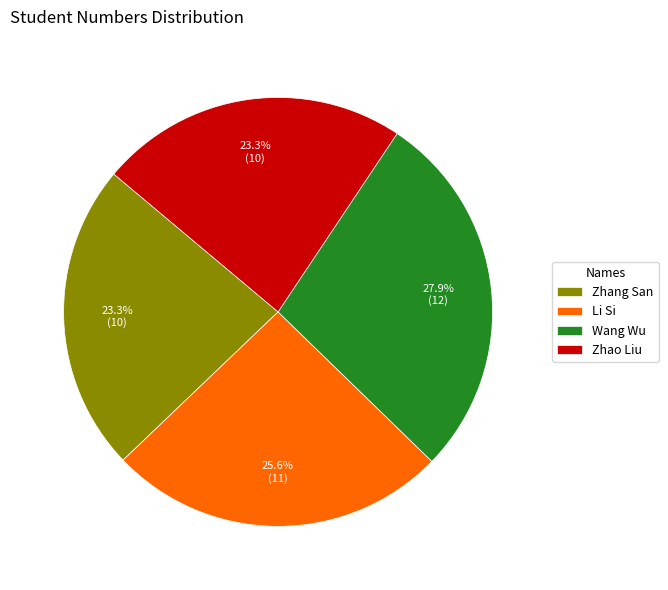

Which has a higher value, Li Si or Wang Wu?

Wang Wu